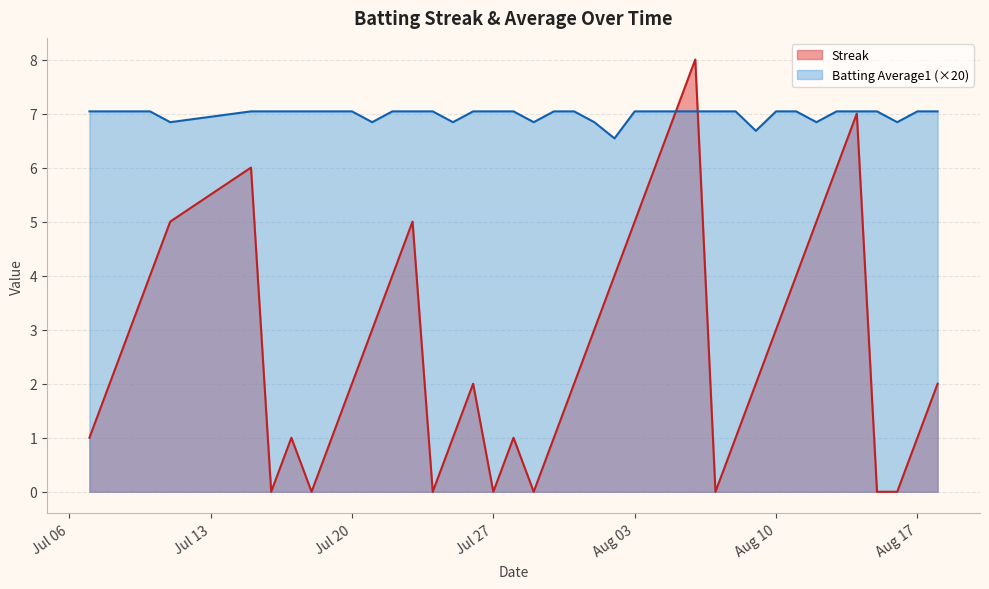

Is it true that Batting Average1 equals 4.4 at 2010-07-07?

False